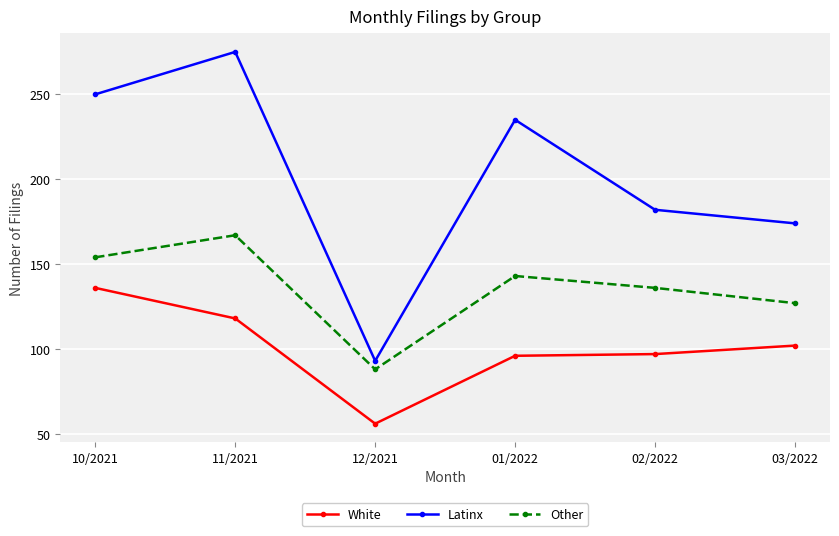

At how many categories does at least one series exceed 76?

6